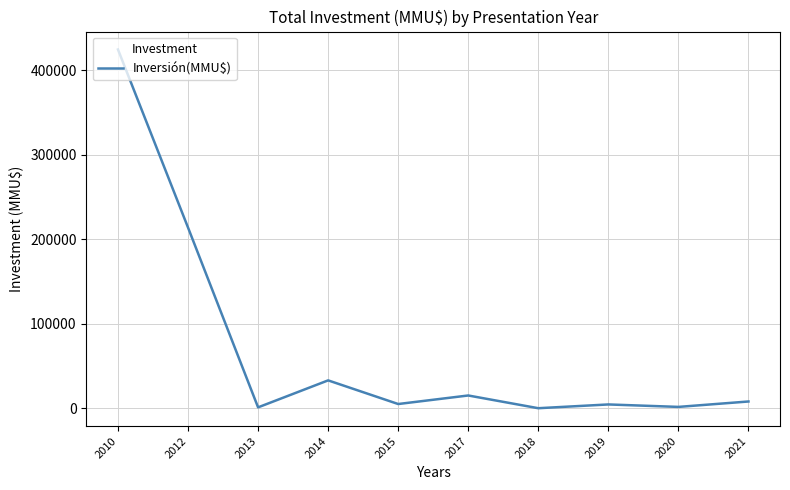

Which category has the highest value across all series?

2010